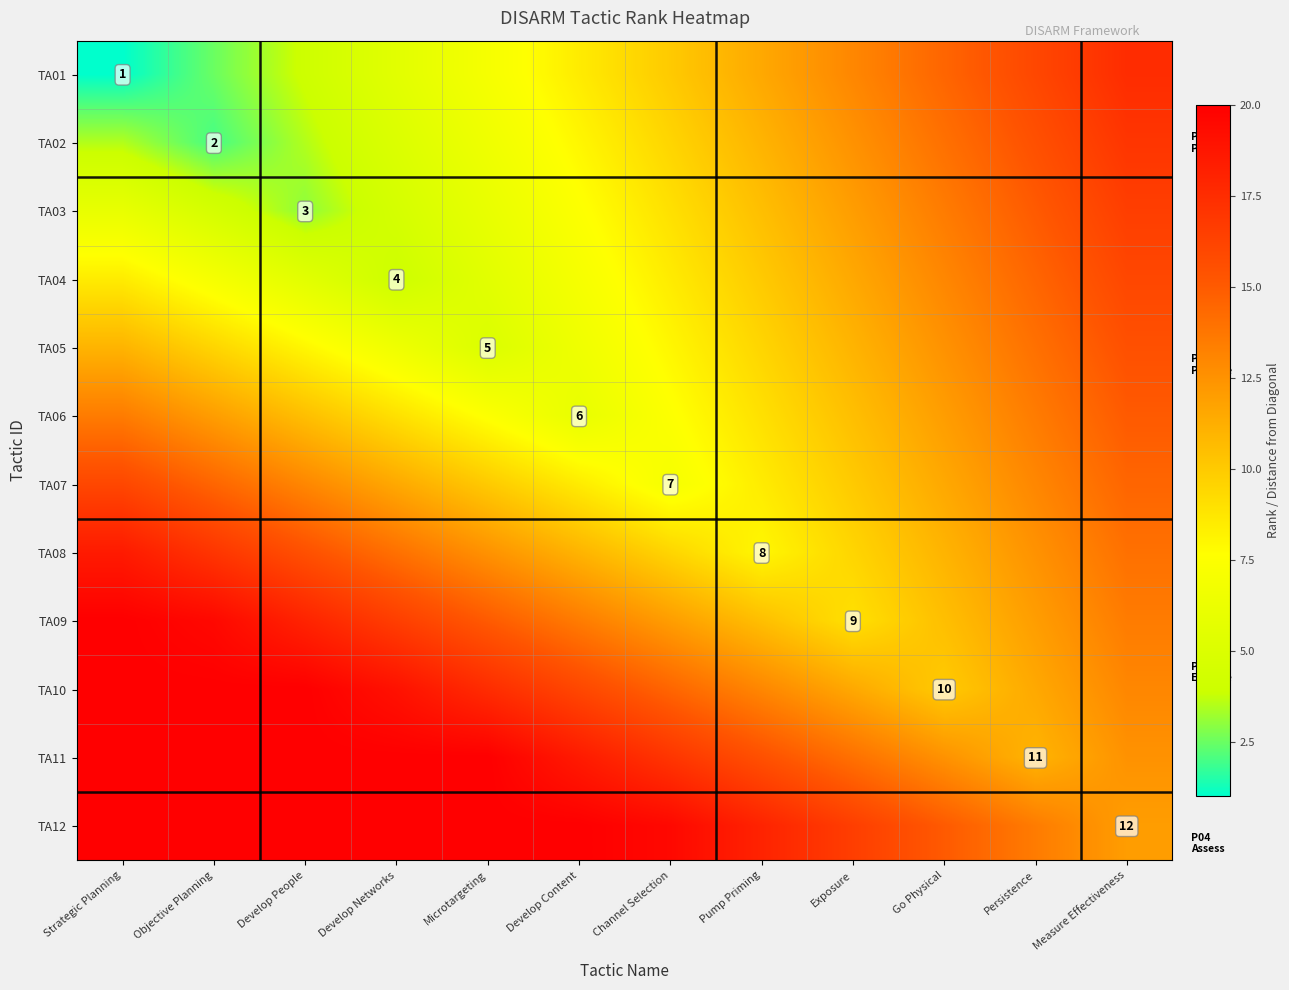

At which category does the chart reach its minimum across all series?

Strategic Planning